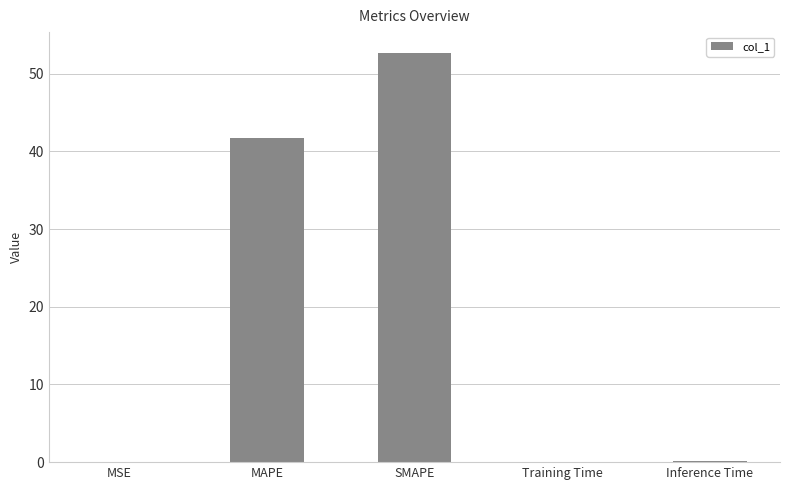

How many series are shown in this chart?

1